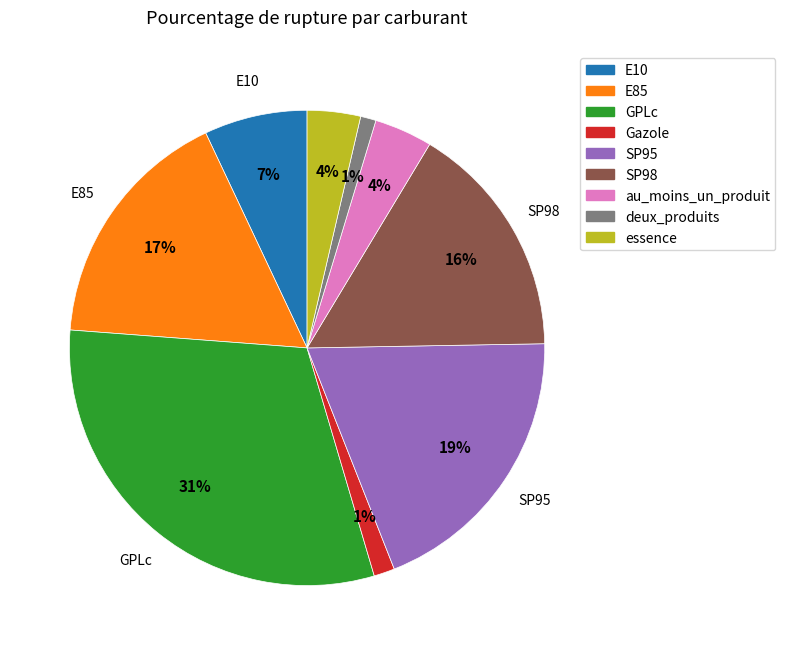

What is the largest slice in the pie chart?

GPLc